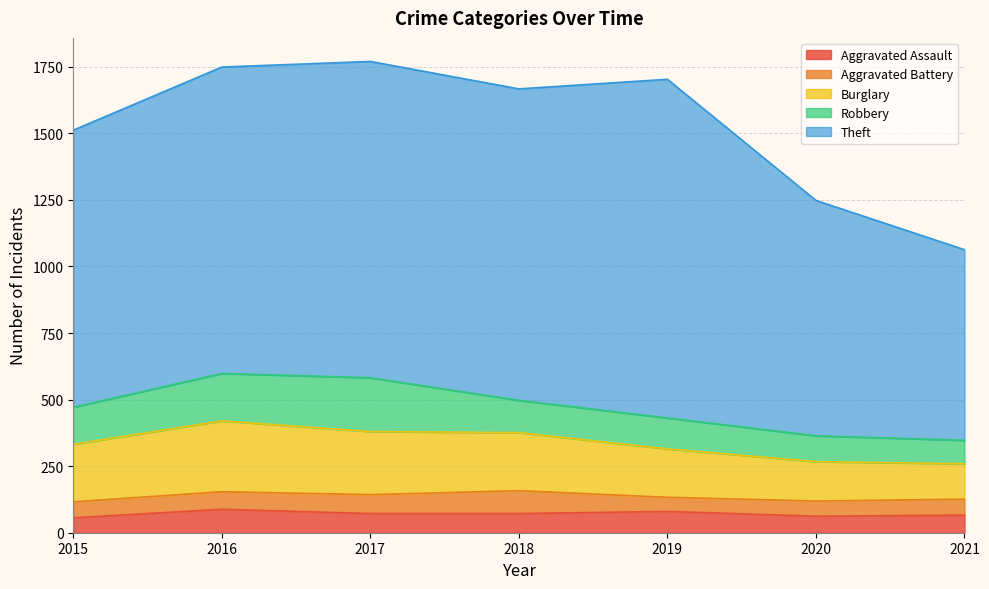

What is the highest value of the Aggravated Assault series?

88